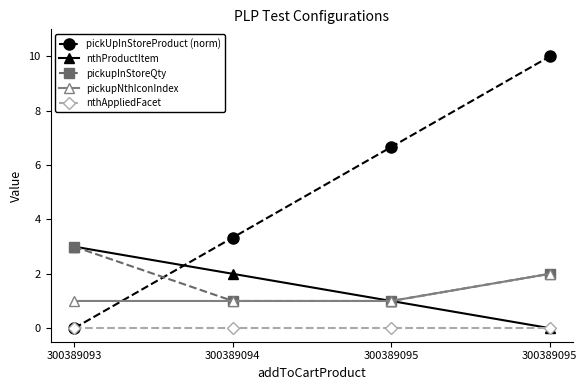

What is the sum of the pickupInStoreQty values at 300389094 and 300389095?

3.0